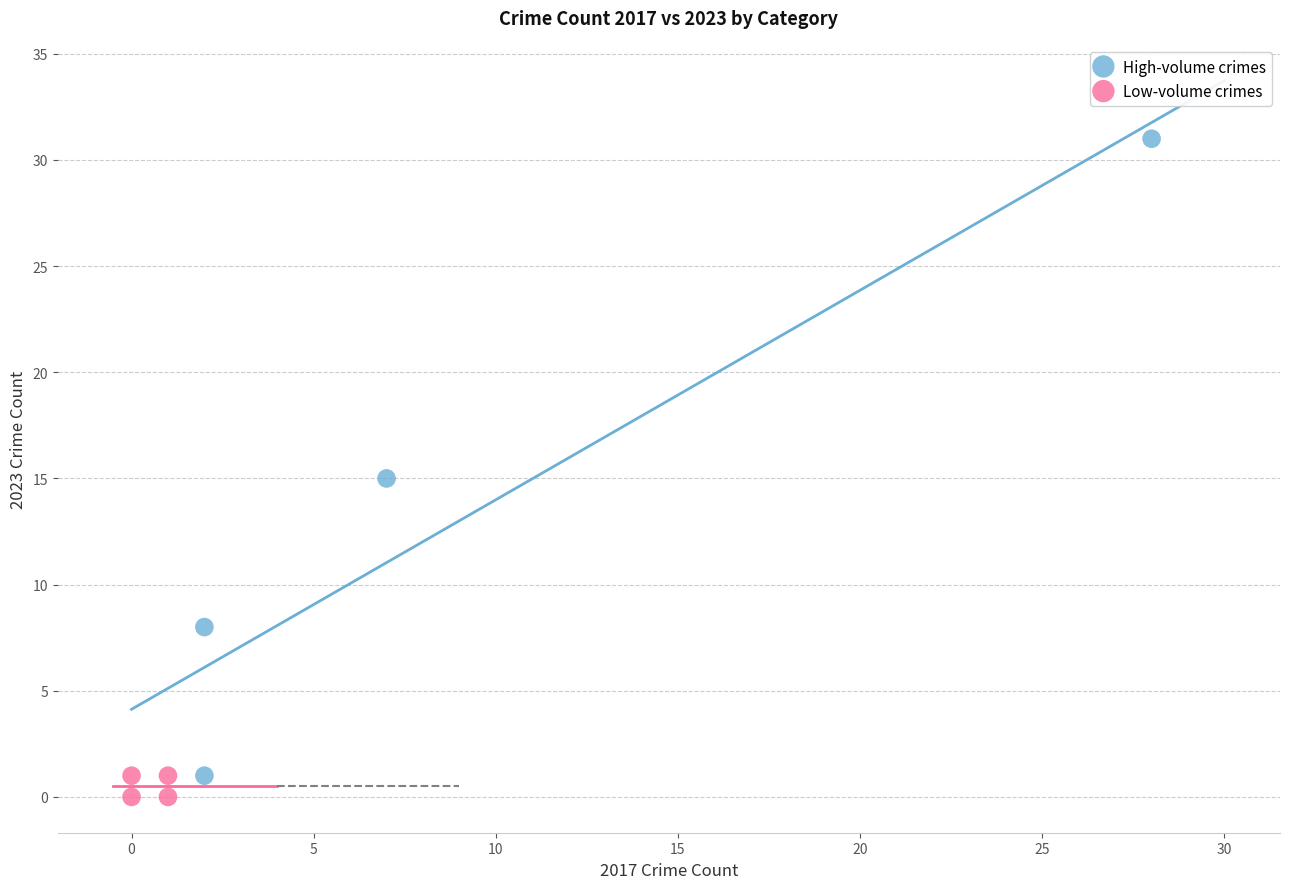

Which series reaches the maximum Y coordinate?

High-volume crimes